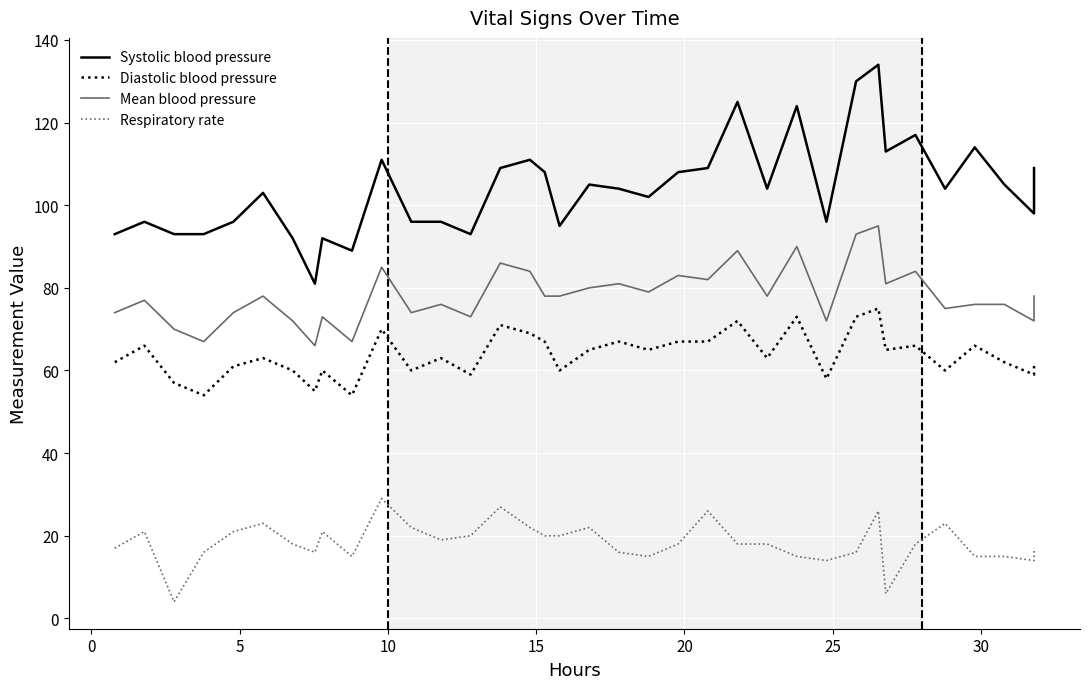

The Diastolic blood pressure series shows 13 at 24. True or false?

False